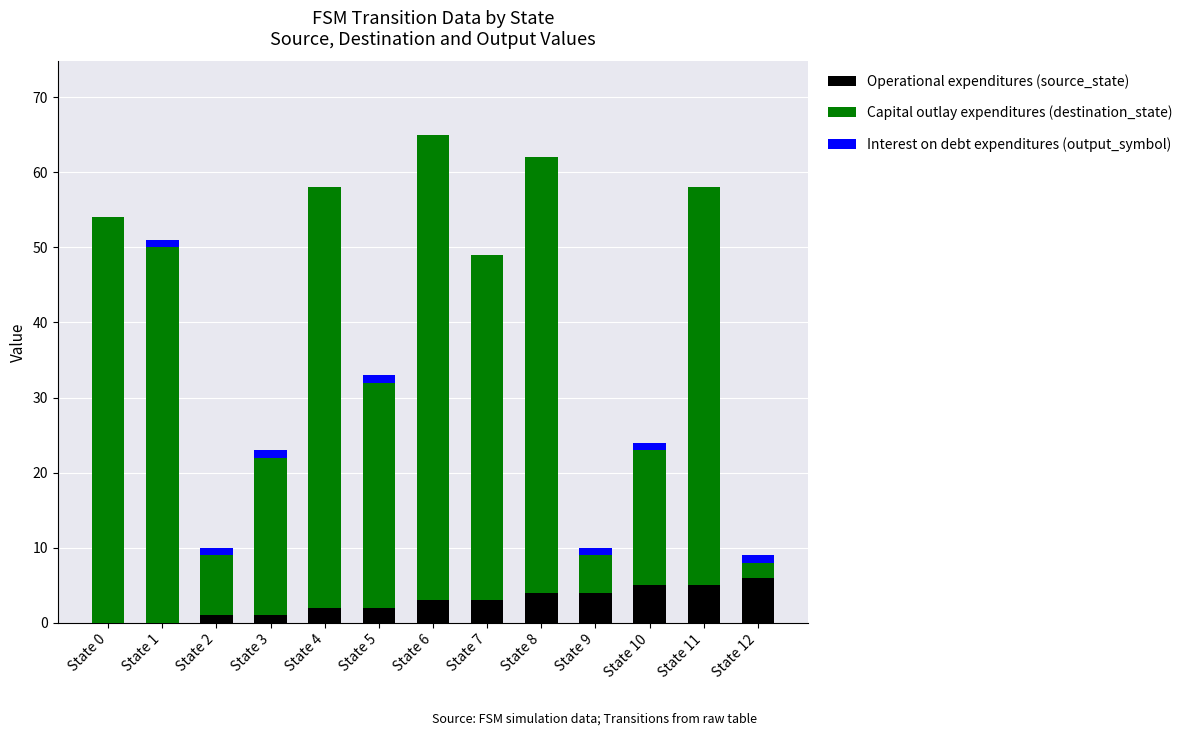

Are the bars horizontal?

No